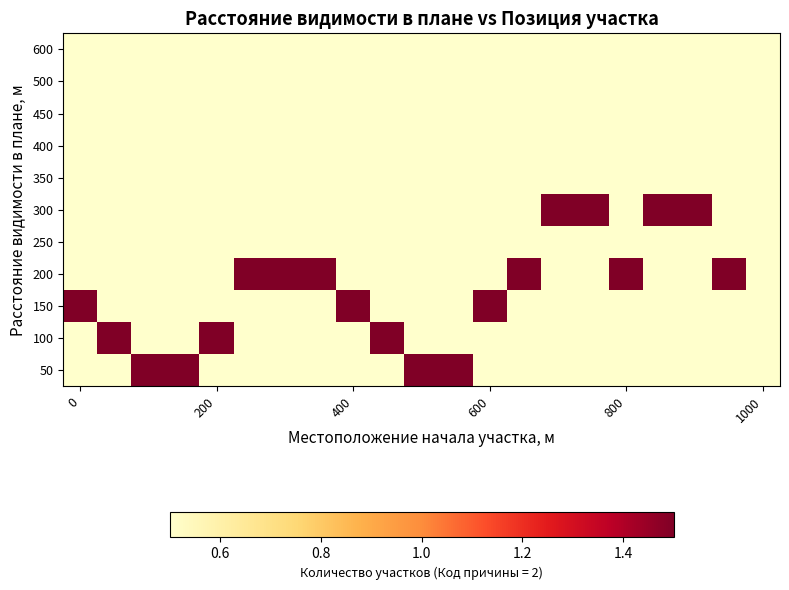

List the series in order of their peak value, lowest first.

250, 350, 400, 450, 500, 600, 50, 100, 150, 200, 300